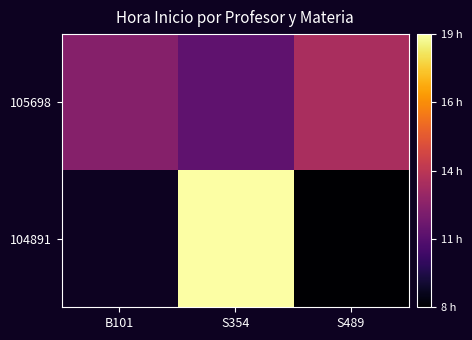

Which has a higher value, B101 or S489?

S489